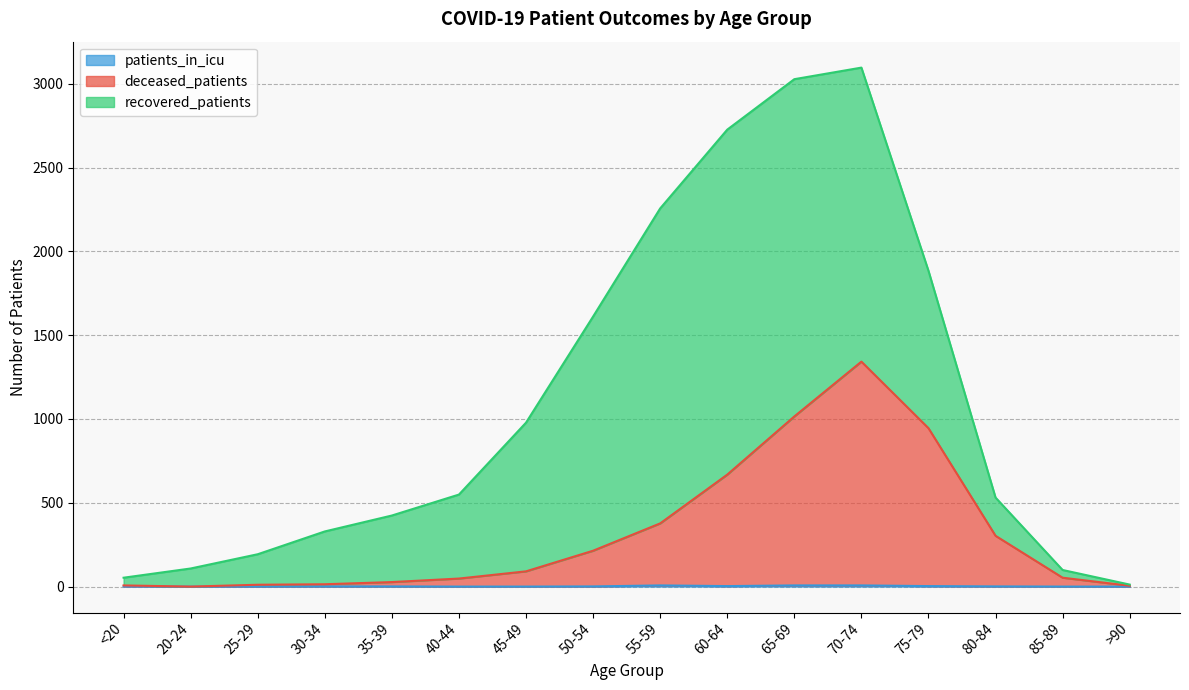

Does the chart have visible grid lines?

Yes